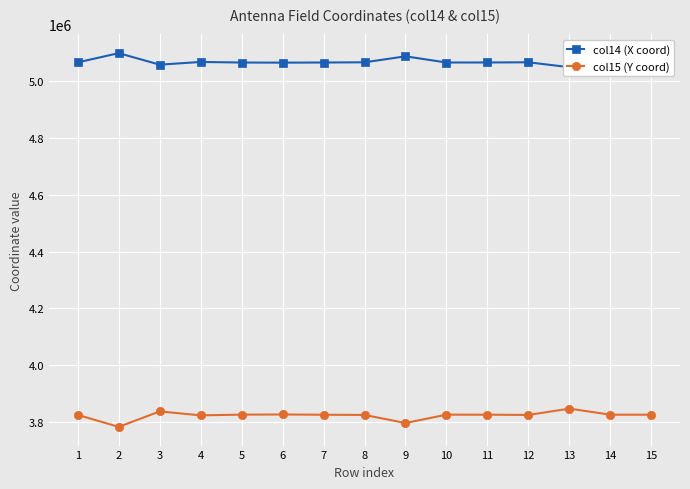

Is the value of col14 (X coord) at 8 greater than the value of col15 (Y coord) at 13?

Yes